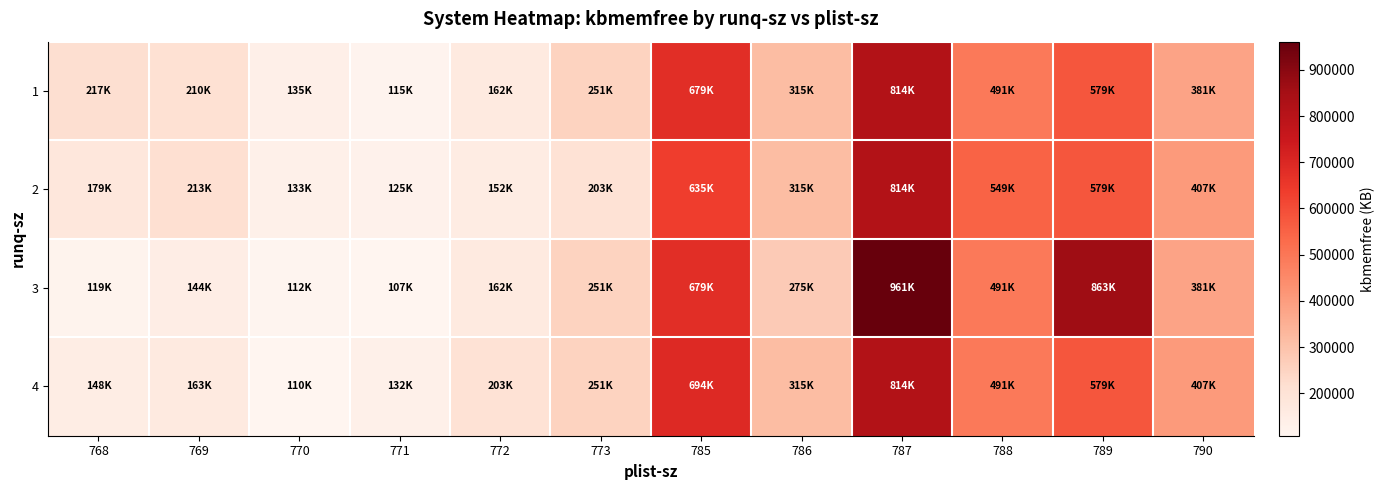

Which series changed the most between 771 and 773?

3